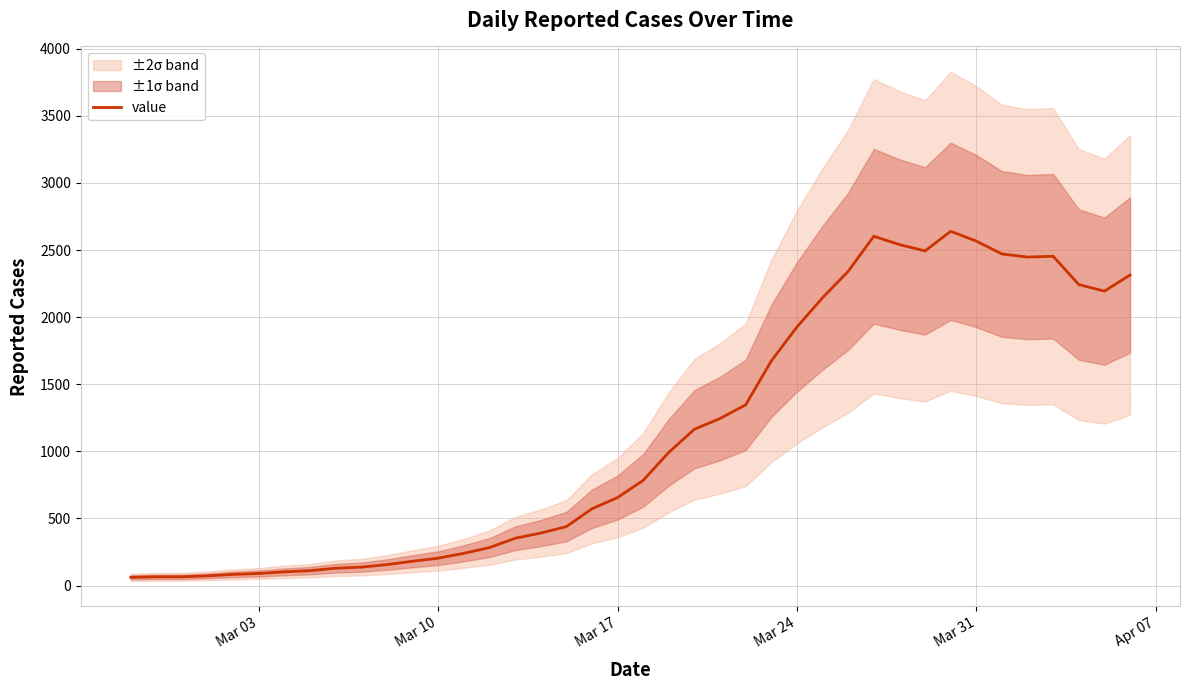

What is the value of the 15th point from the left?

283